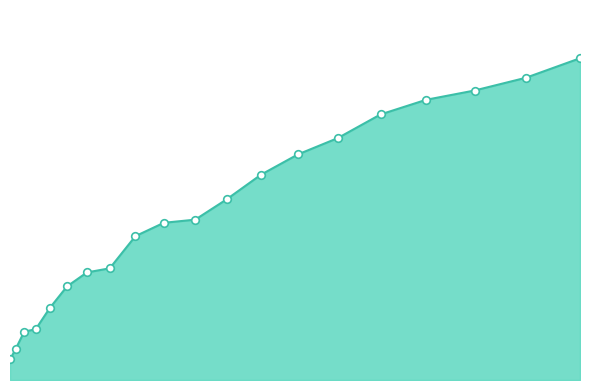

Does the chart have visible grid lines?

No